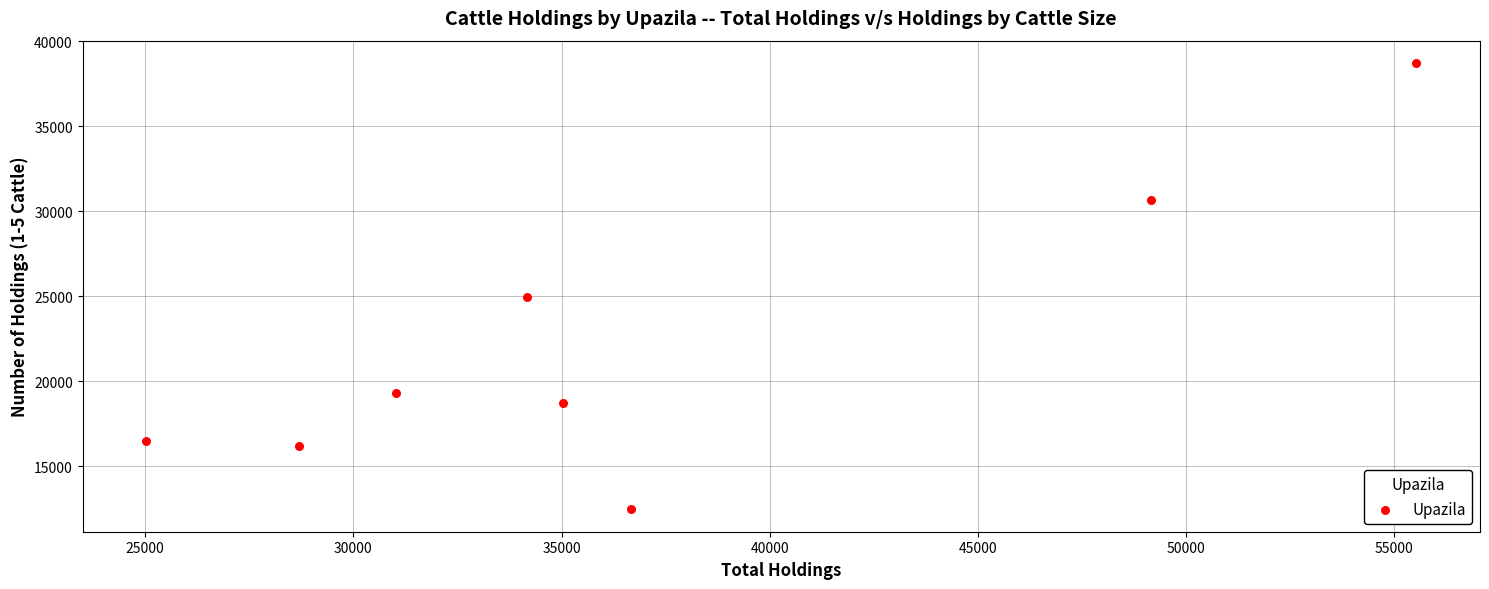

What is the range of X values (max minus min)?

30512